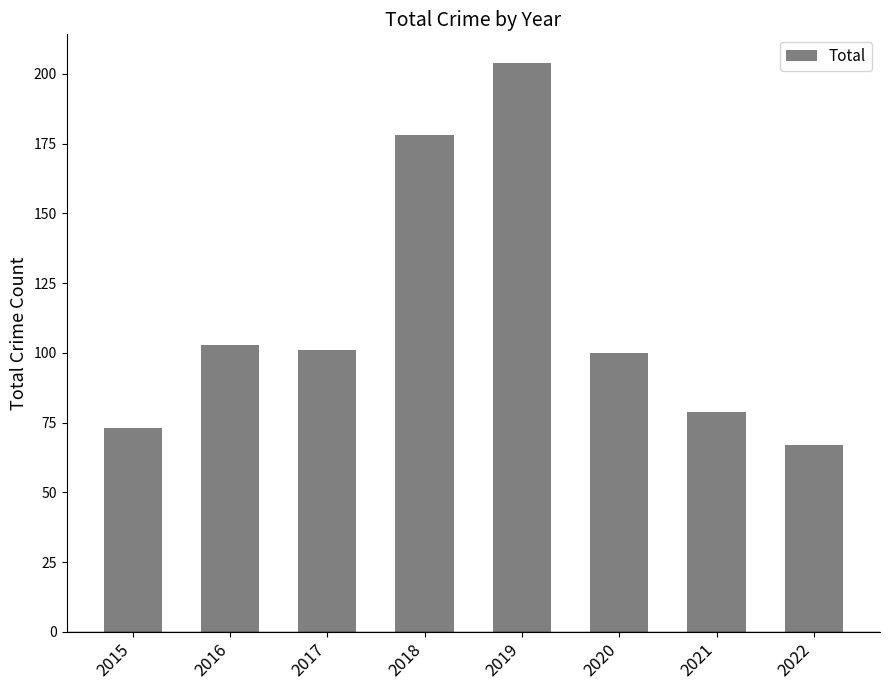

What is the value of the 7th bar from the left?

79